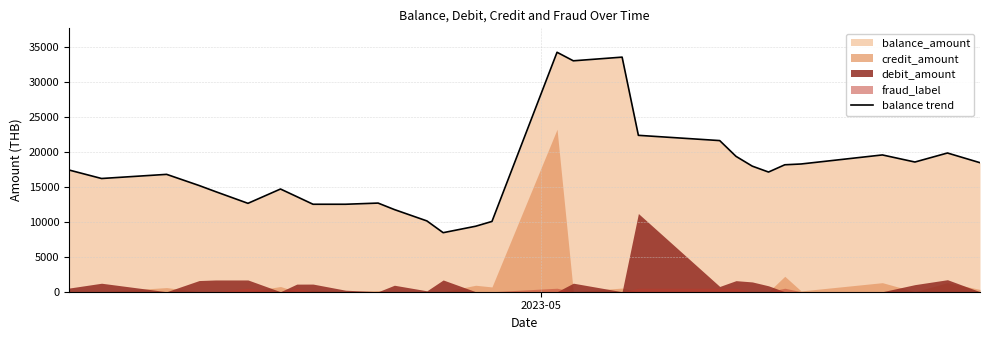

What is the minimum value for balance trend?

8449.0